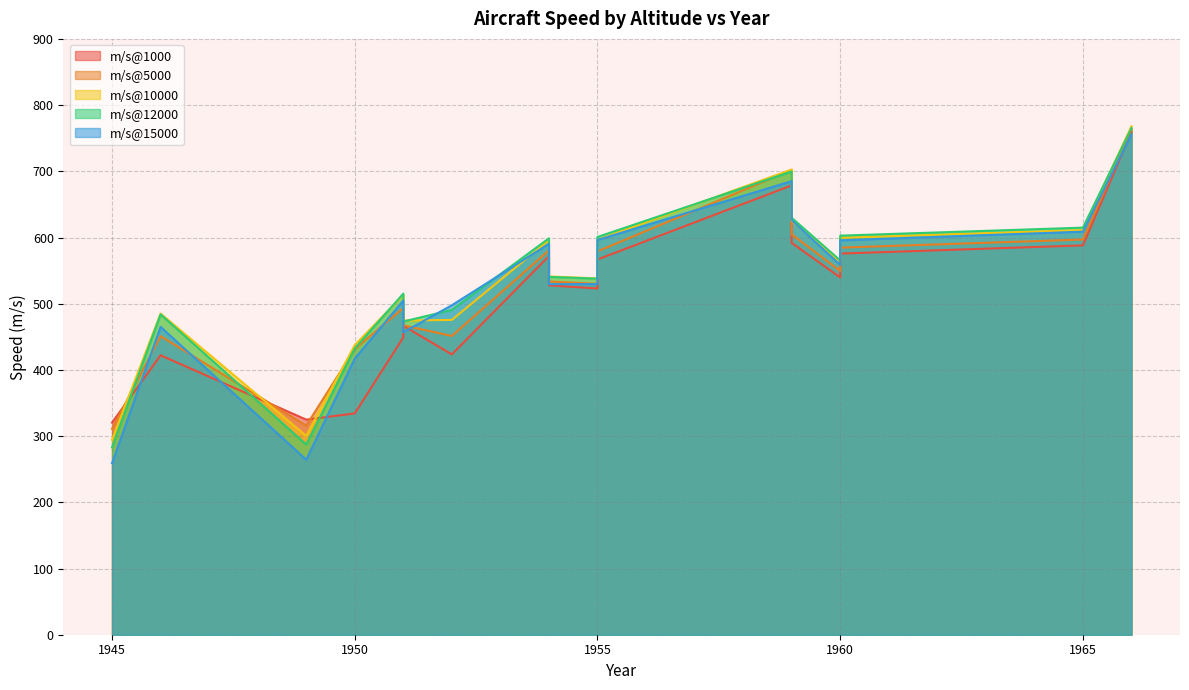

Where does the m/s@12000 series first go above 540?

1954